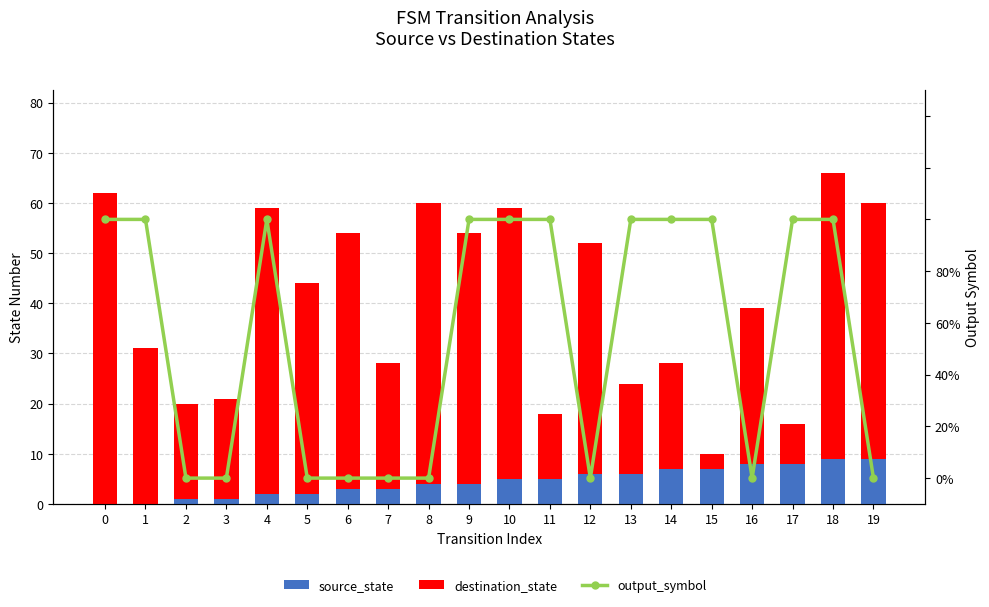

Rank the categories by output_symbol value from highest to lowest.

0, 1, 4, 9, 10, 11, 13, 14, 15, 17, 18, 2, 3, 5, 6, 7, 8, 12, 16, 19